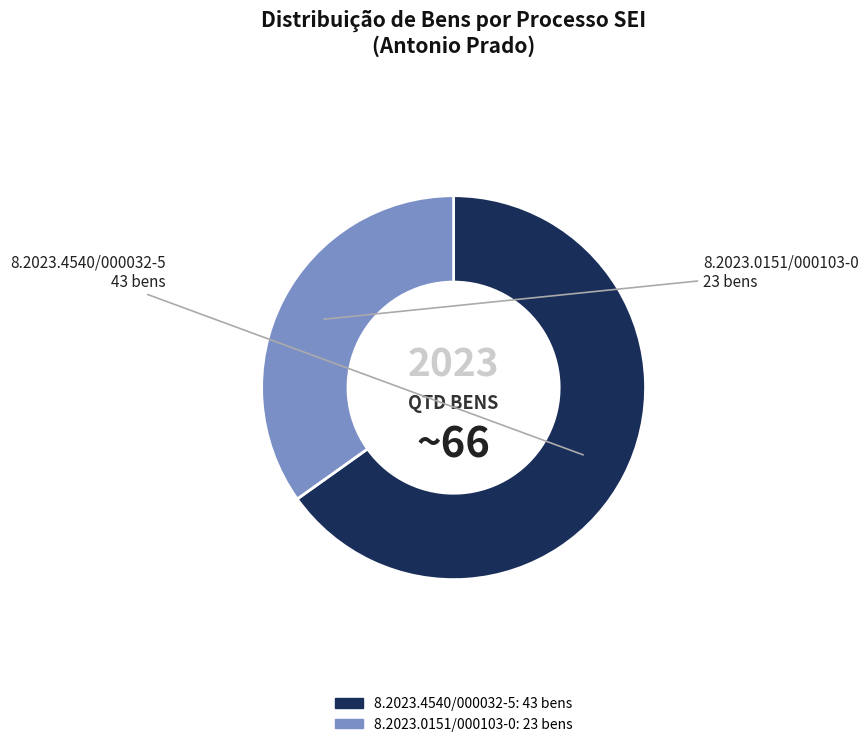

Do 8.2023.4540/000032-5 and 8.2023.0151/000103-0 together represent more than half of the pie?

Yes